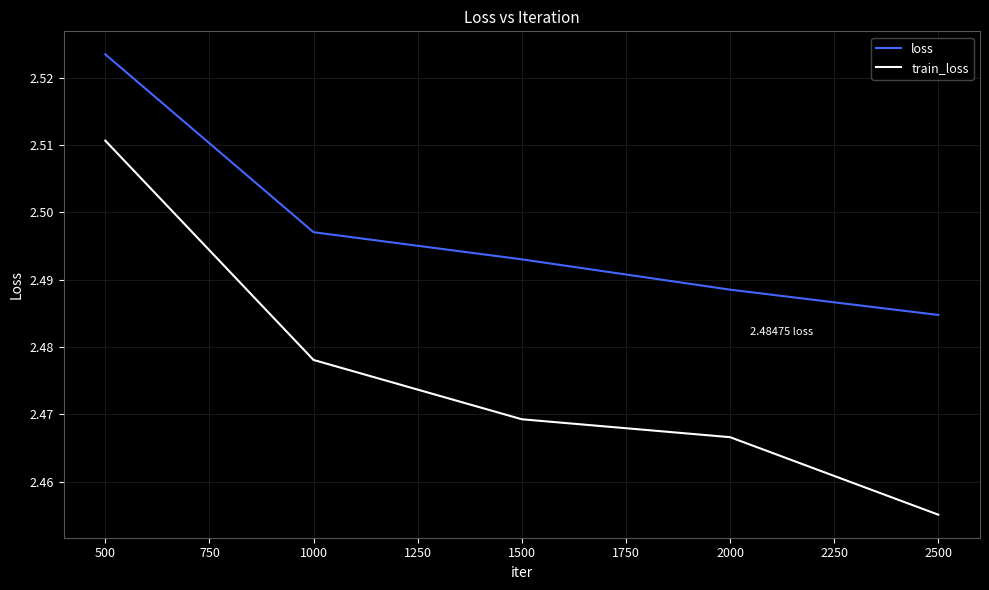

At which category is the sum across all series the highest?

500